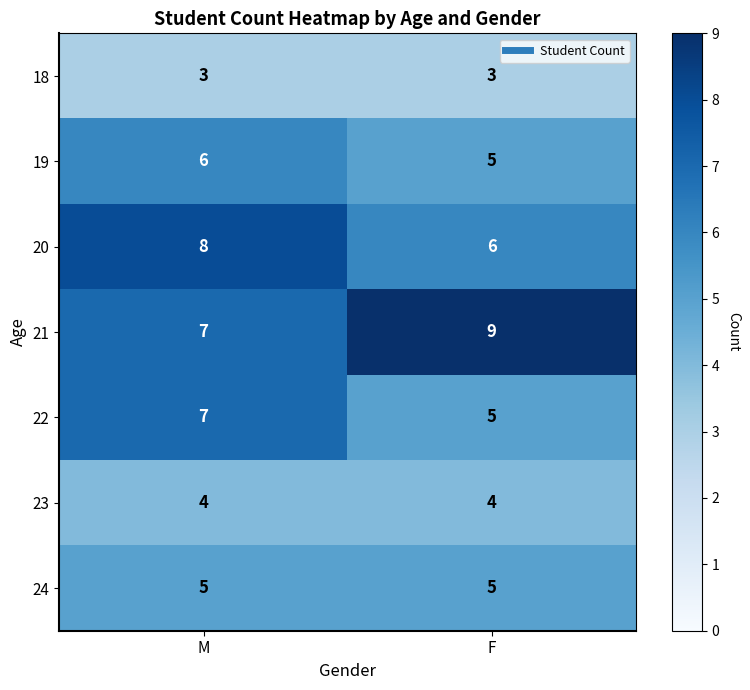

What is the sum of all 23 values?

8